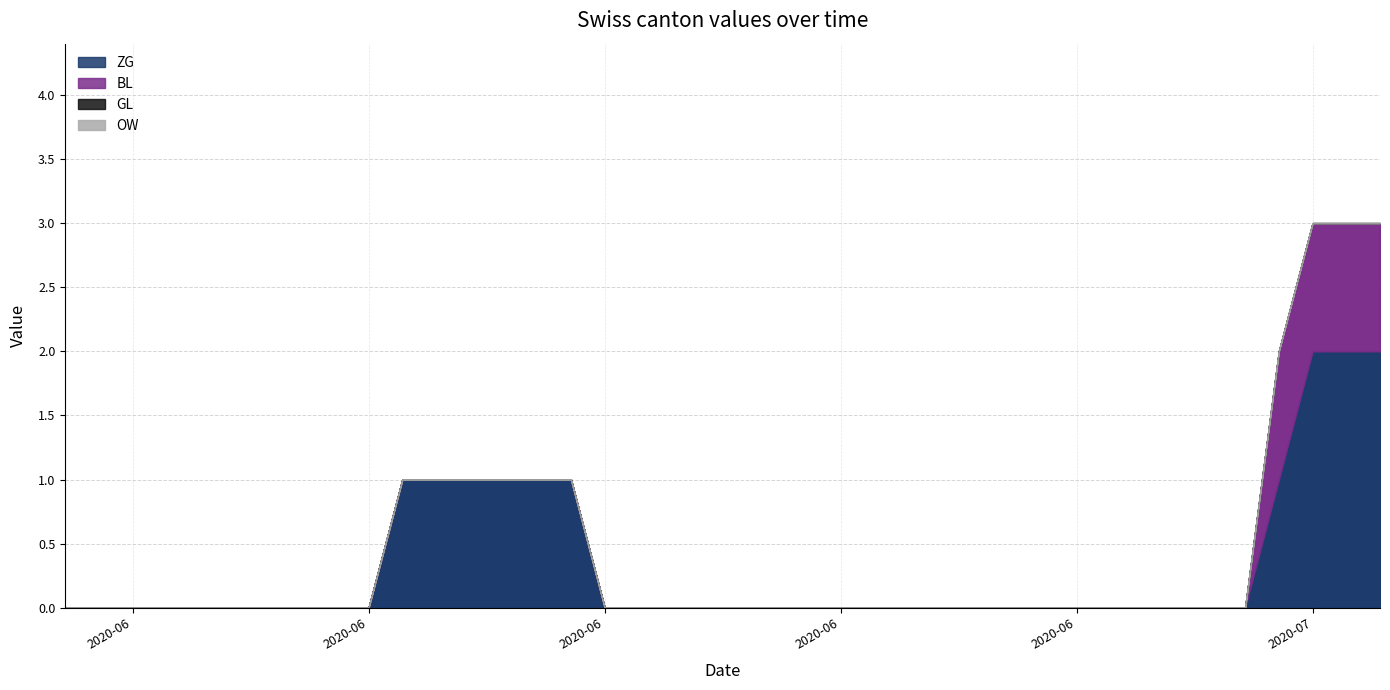

Which series has the widest spread of values?

ZG